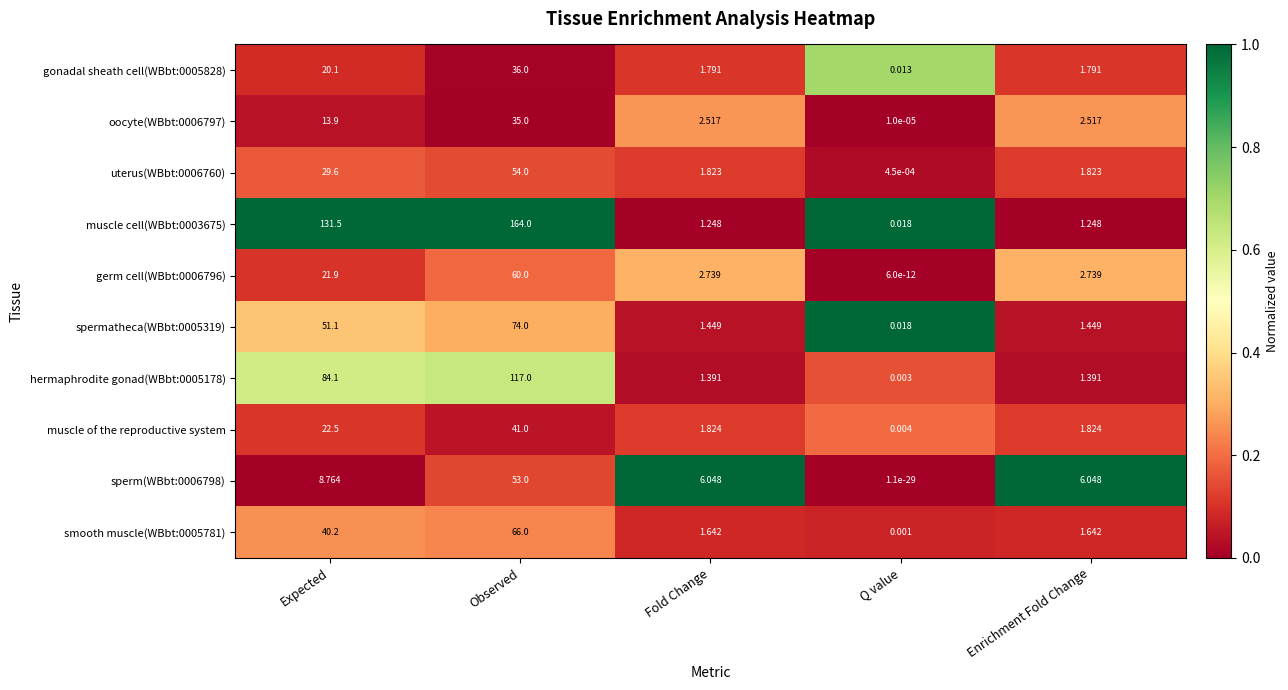

Which category has the lowest value across all series?

Q value